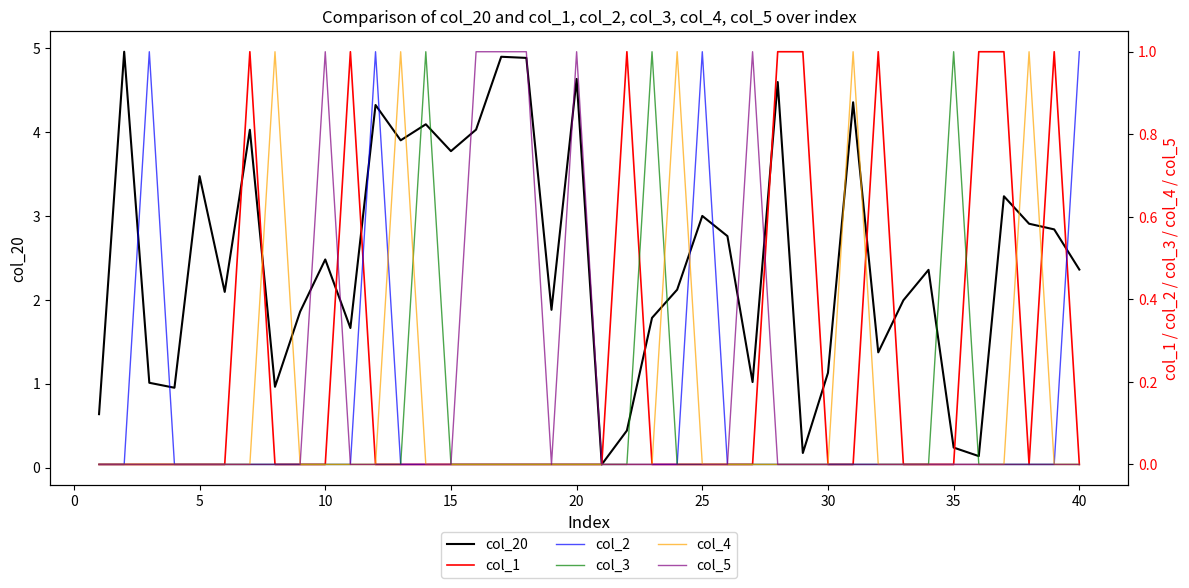

What is the difference between the maximum and minimum values in the col_5 series?

1.0